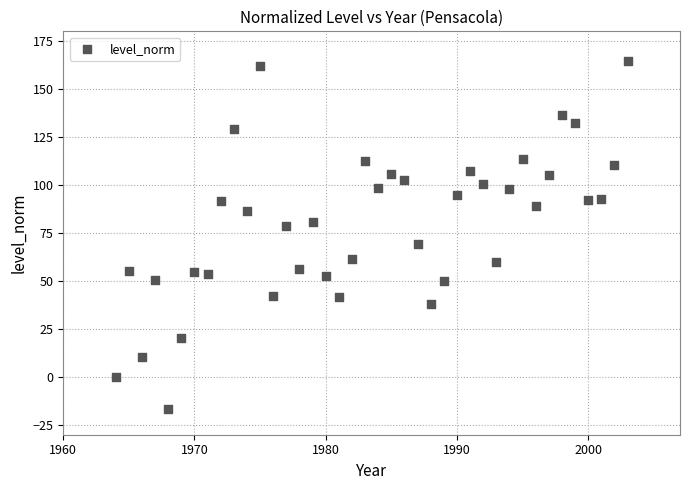

What is the range of X values (max minus min)?

39.0